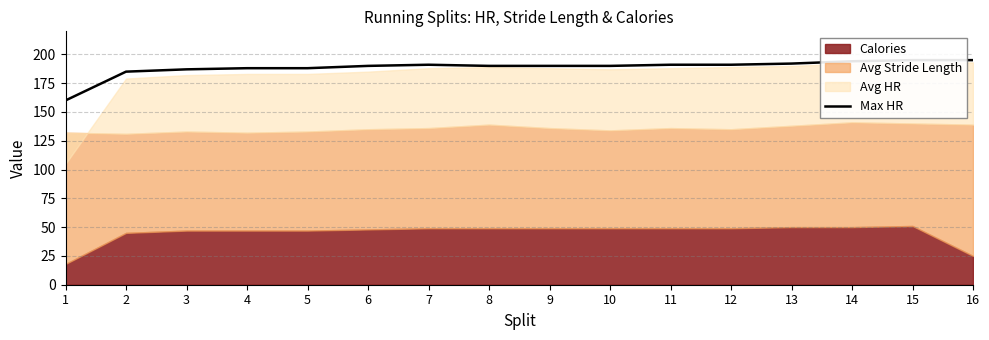

What is the value of the 13th point from the left?

192